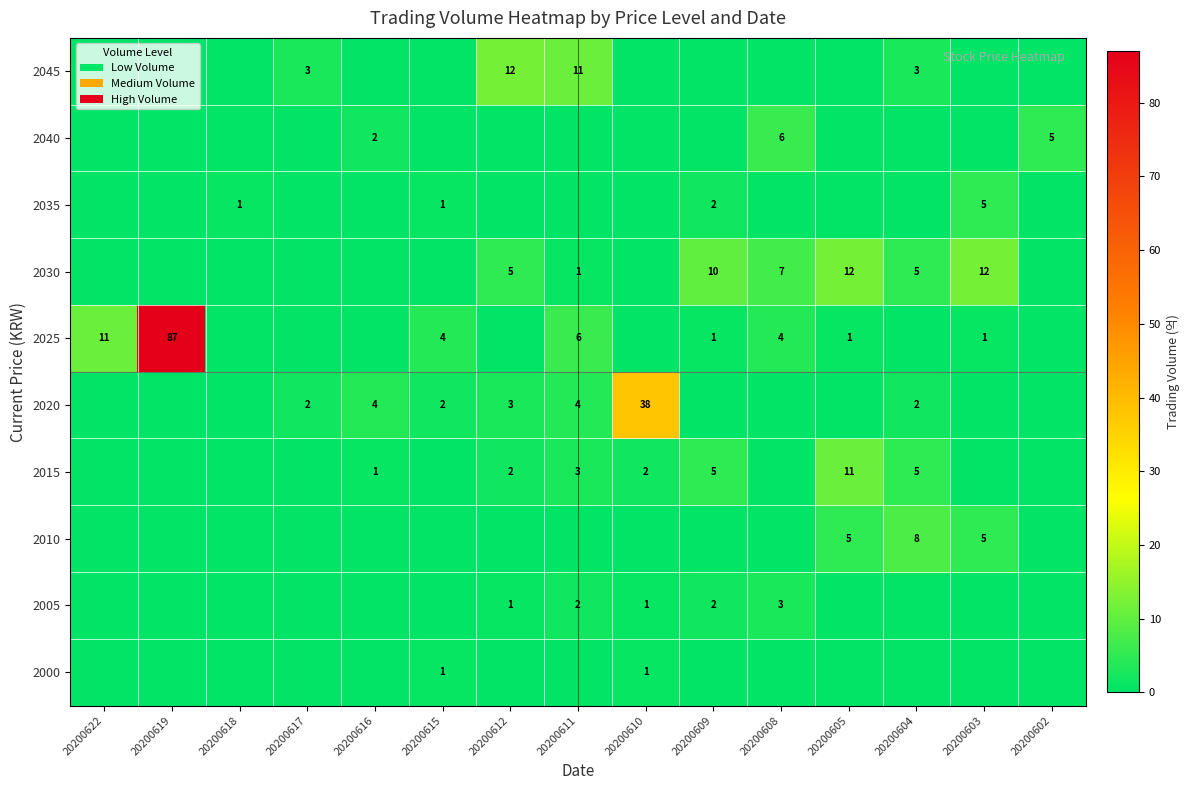

The value of 2035 at 20200618 is 1. True or false?

True